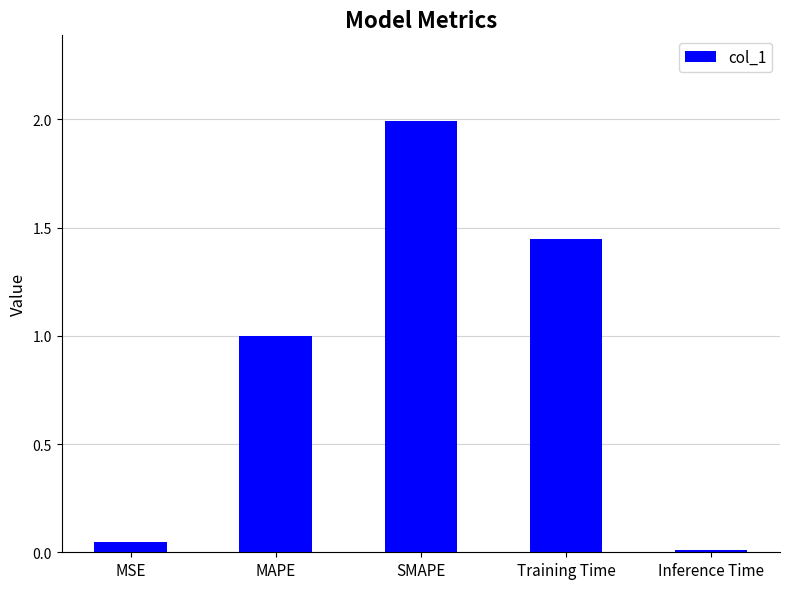

What is the sum of the values at MSE and Inference Time?

0.1